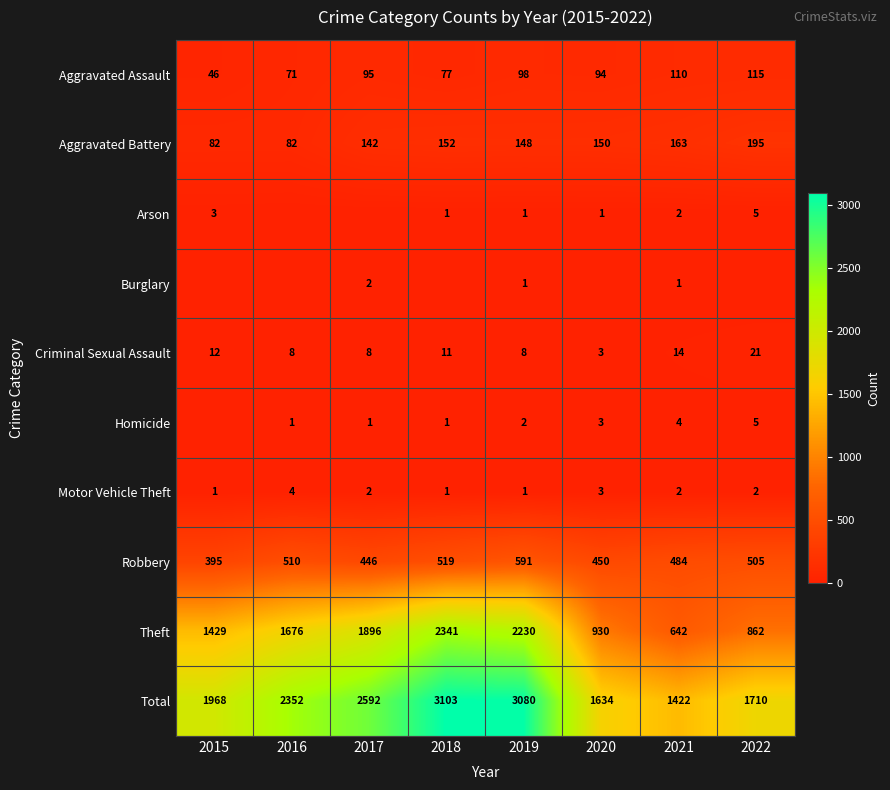

What is the total value across all series at 2022?

3420